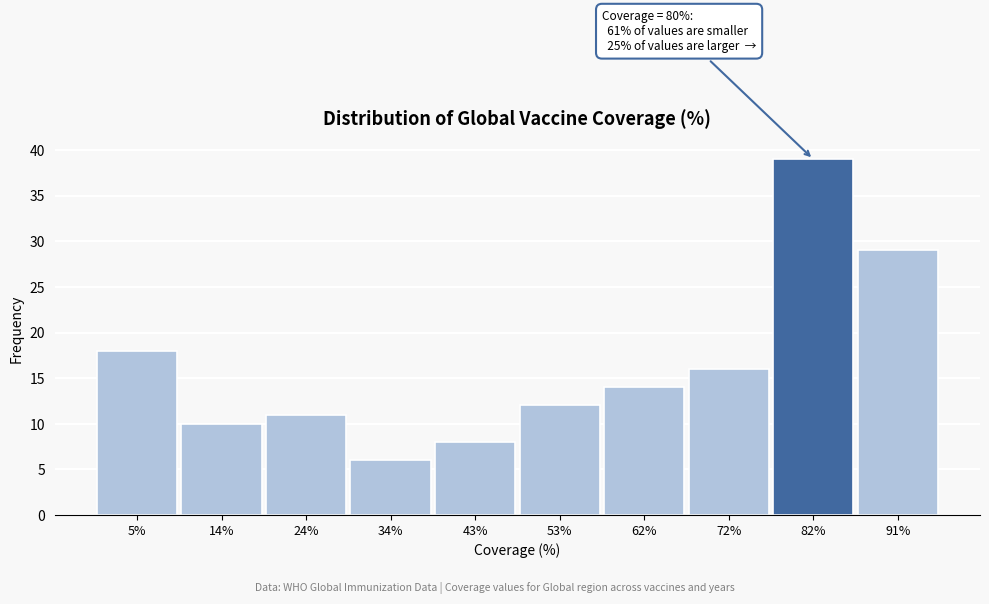

Which range on the x-axis has the tallest bar?

76.8 to 86.4